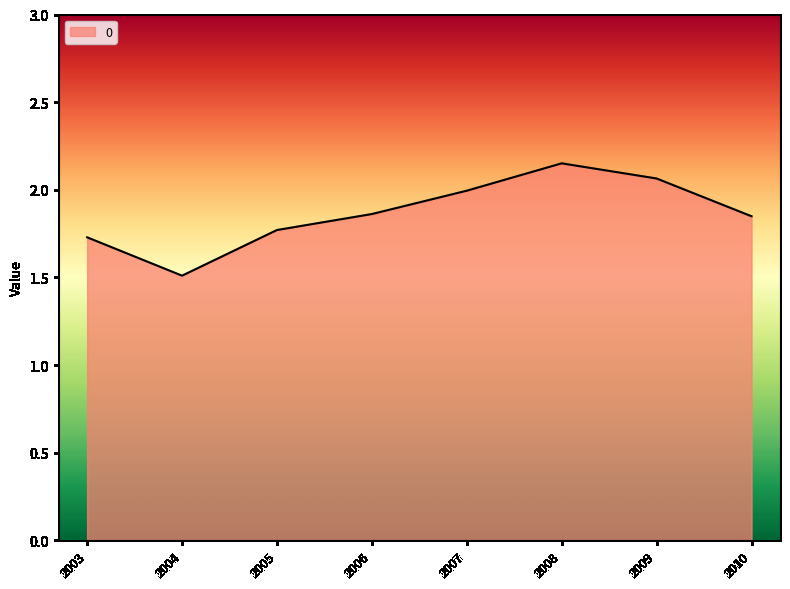

At which category does the chart reach its minimum across all series?

2004